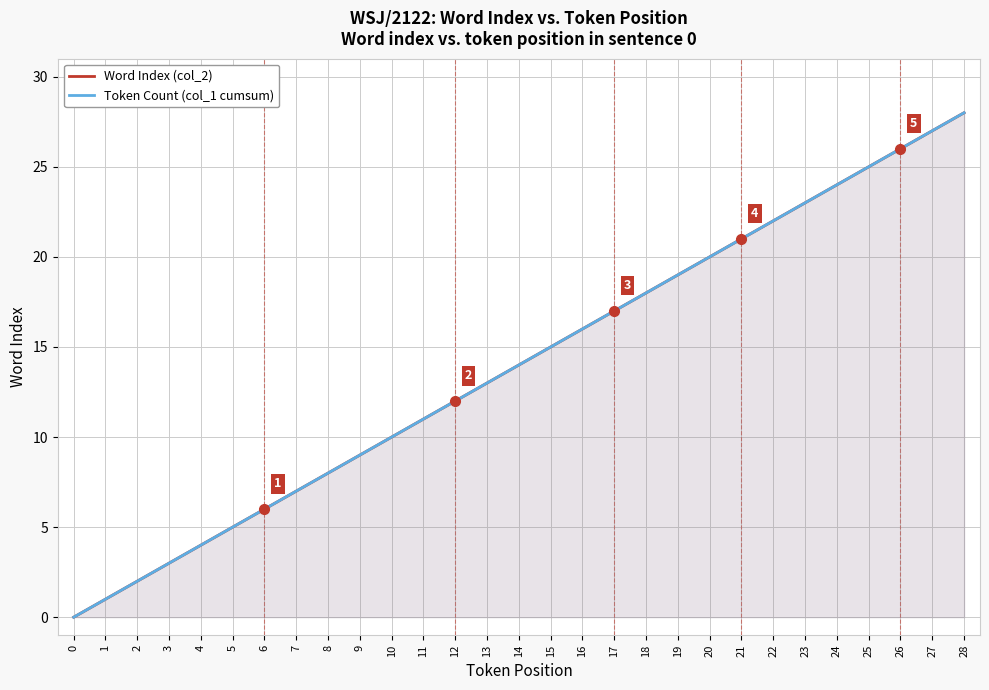

The value of Word Index (col_2) at 23 is 23. True or false?

True